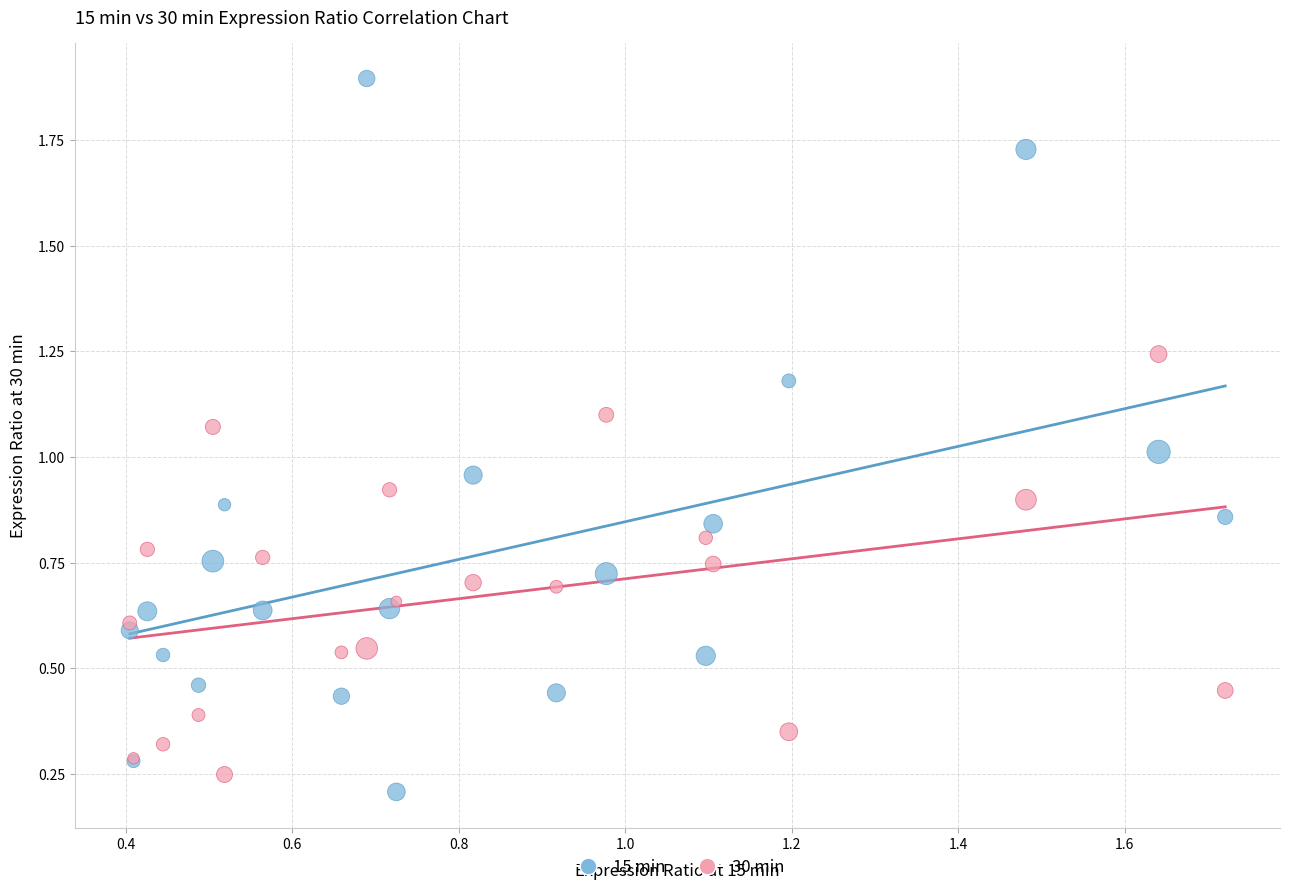

Which series has the largest Y range (max minus min)?

15 min